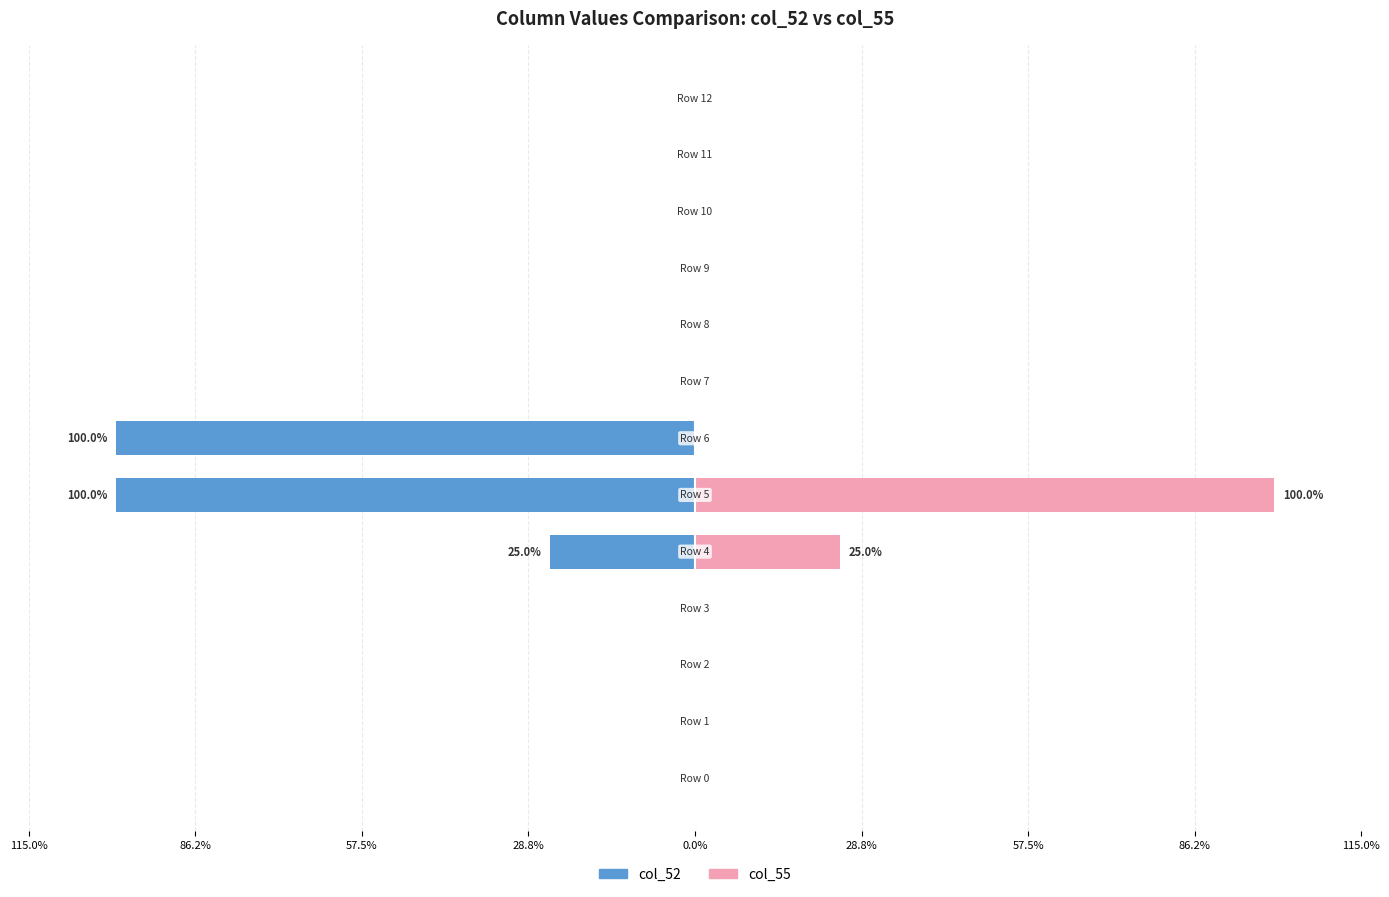

Which series has the largest range (max minus min)?

col_52